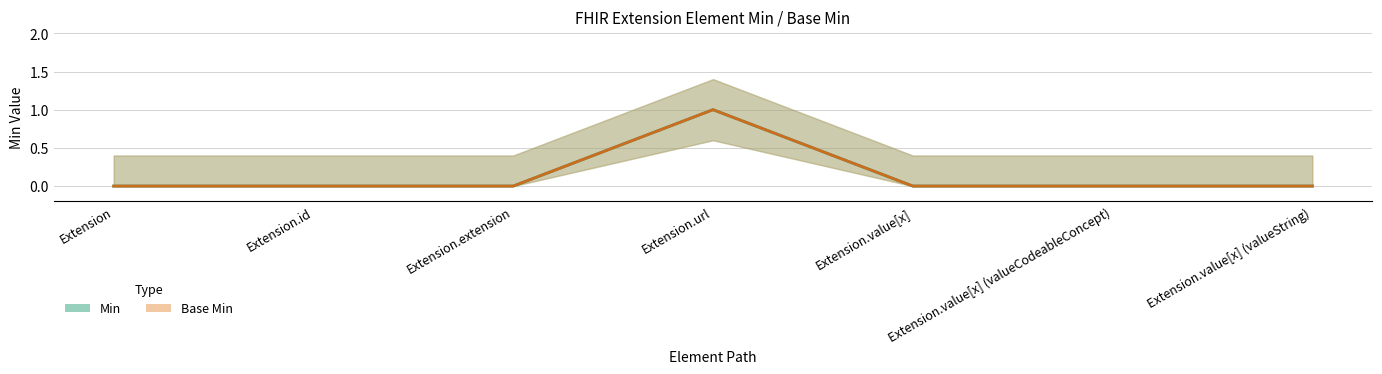

What is the maximum value shown in the chart?

1